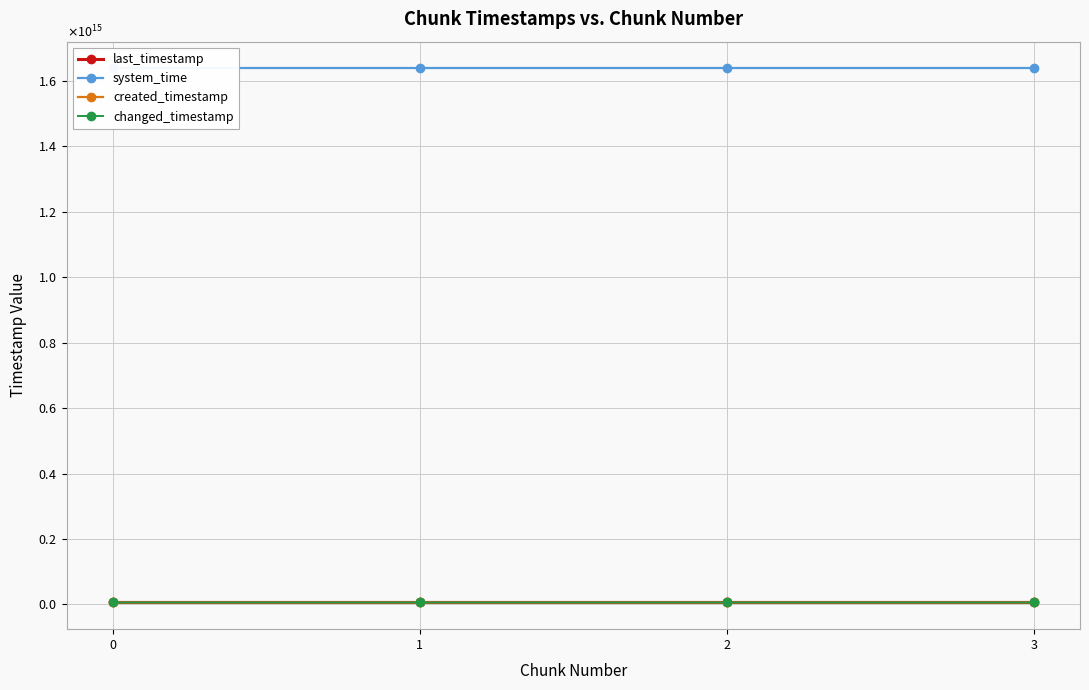

At which category is the sum across all series the highest?

3